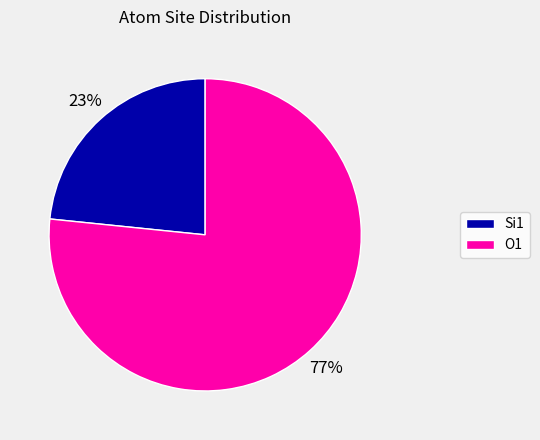

To the nearest percent, what is the average slice percentage?

50%